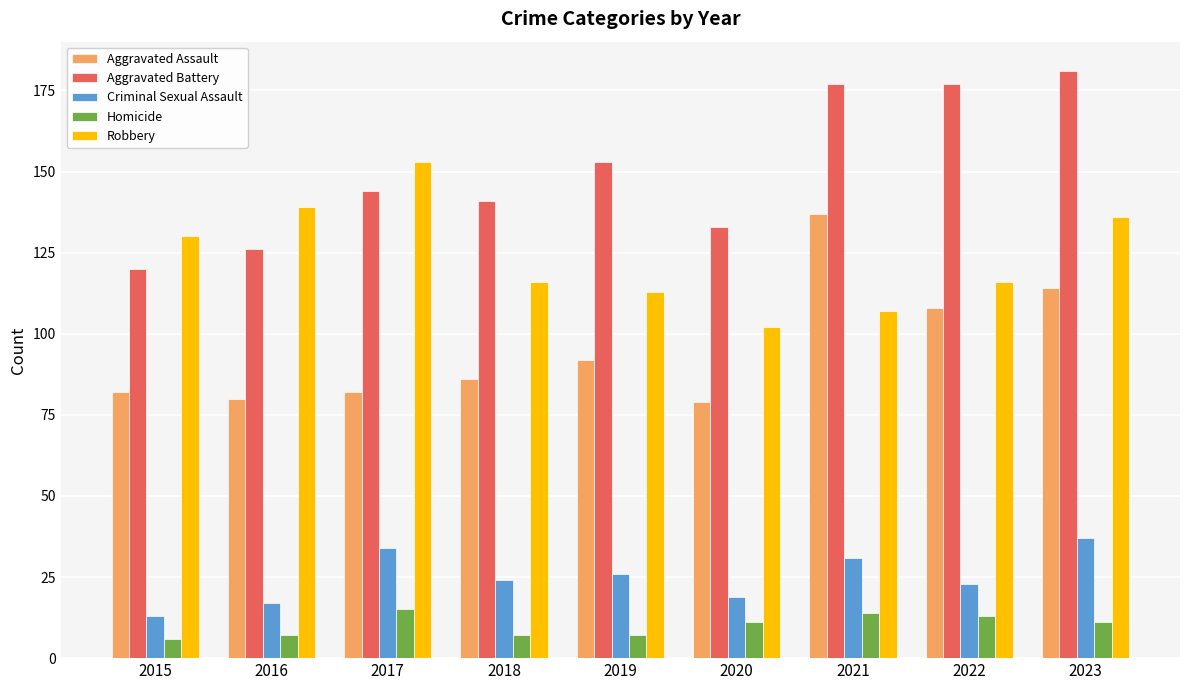

How many groups of bars are there?

9